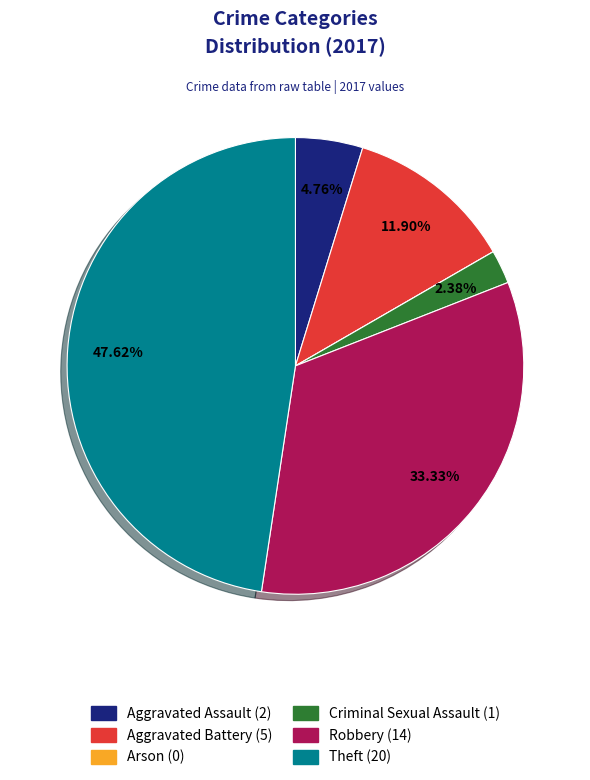

Does Criminal Sexual Assault represent more than half of the total?

No